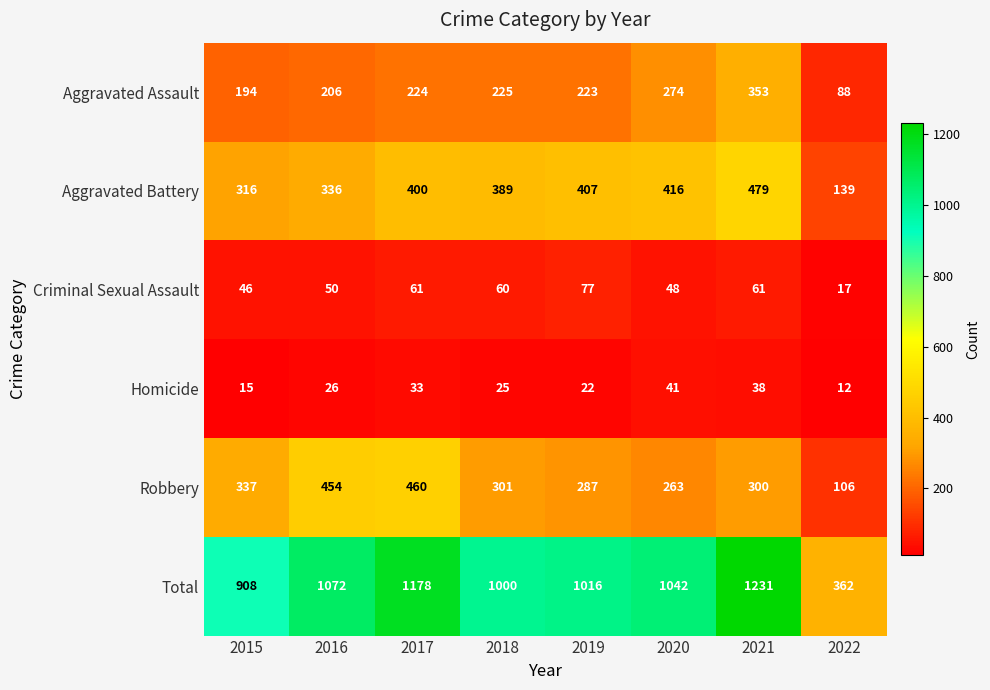

List the series in order of their peak value, lowest first.

Homicide, Criminal Sexual Assault, Aggravated Assault, Robbery, Aggravated Battery, Total